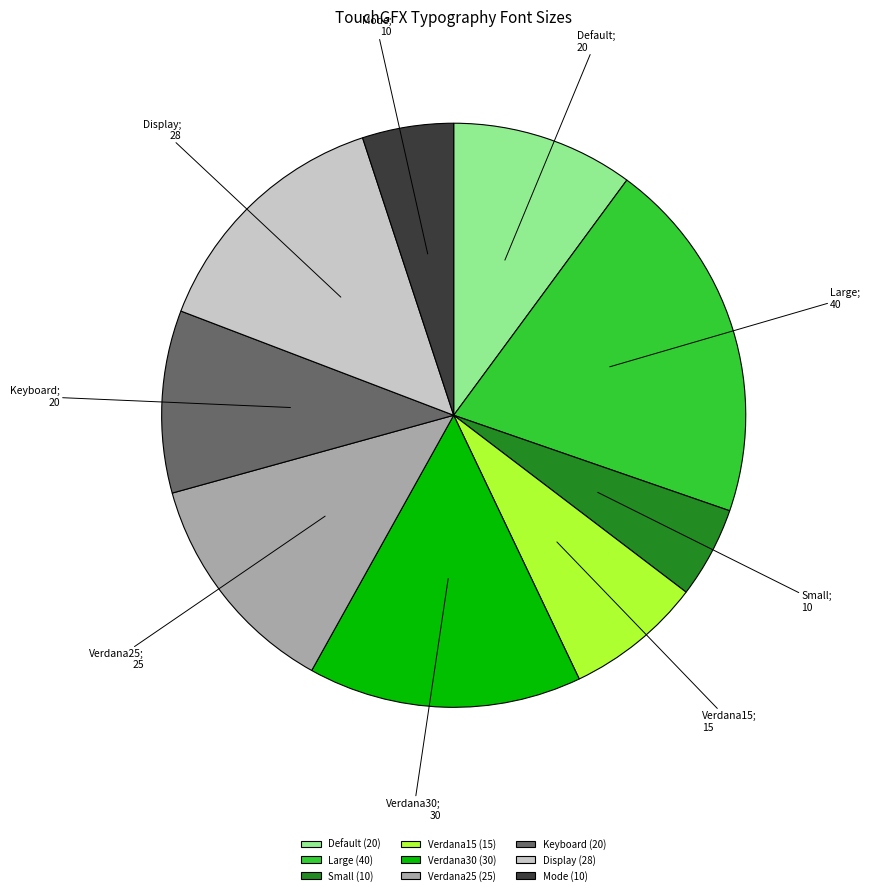

Count the number of slices in the pie.

9